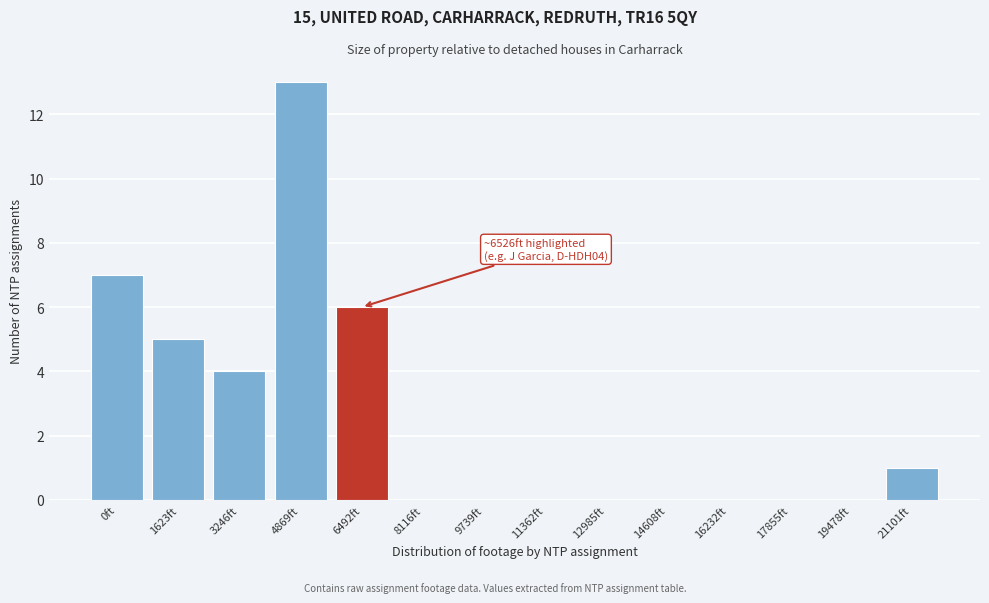

Reading right to left, extract all data points from this chart.

21101ft=1	19478ft=0	17855ft=0	16232ft=0	14608ft=0	12985ft=0	11362ft=0	9739ft=0	8116ft=0	6492ft=6	4869ft=13	3246ft=4	1623ft=5	0ft=7